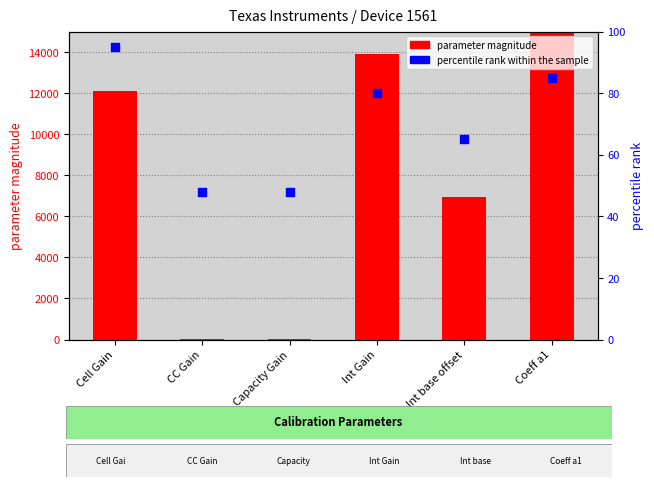

Which series contains the highest Y value?

parameter magnitude